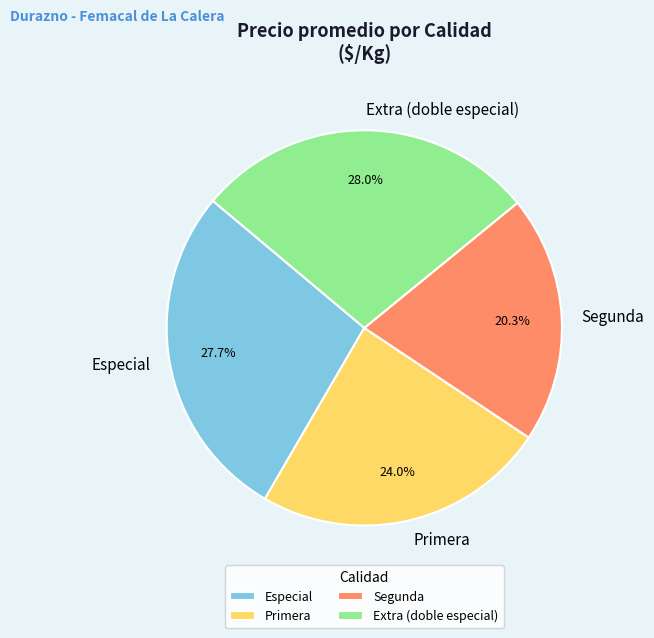

True or false: Especial accounts for 17% of the total.

False